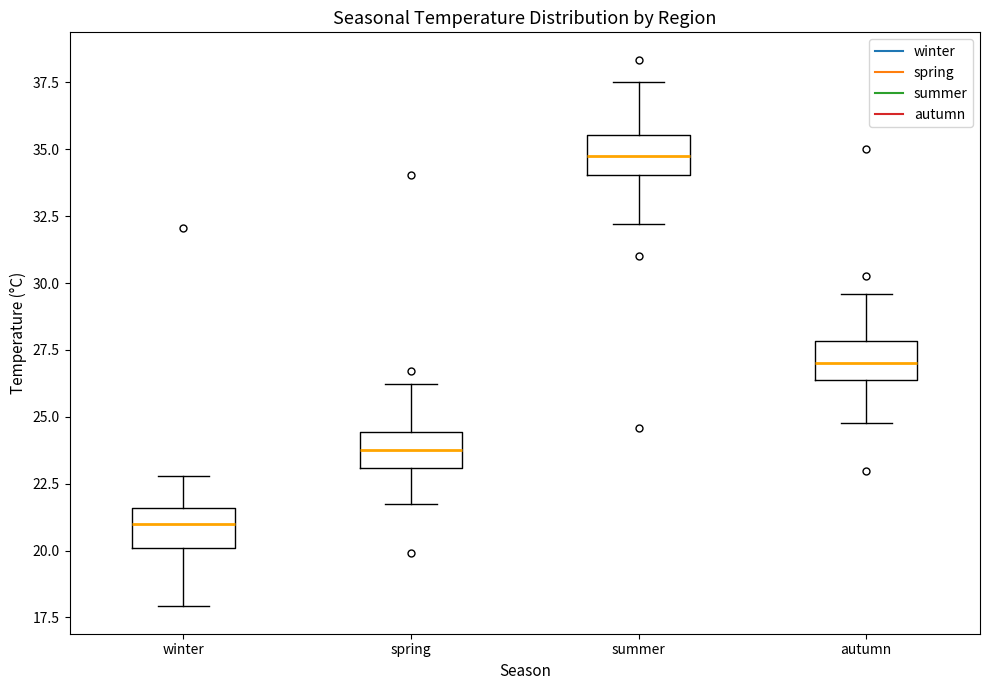

Reading left to right, transcribe this box plot: for each box, give where its median line is, the range the box spans, and where its two whiskers end, as read against the y-axis. The values are not printed on the chart, so give them approximately, as read against the axis.

winter: median 21.0, box 20.0 to 21.5, whiskers 18.0 to 23.0
spring: median 23.5, box 23.0 to 24.5, whiskers 21.5 to 26.0
summer: median 34.5, box 34.0 to 35.5, whiskers 32.0 to 37.5
autumn: median 27.0, box 26.5 to 28.0, whiskers 25.0 to 29.5